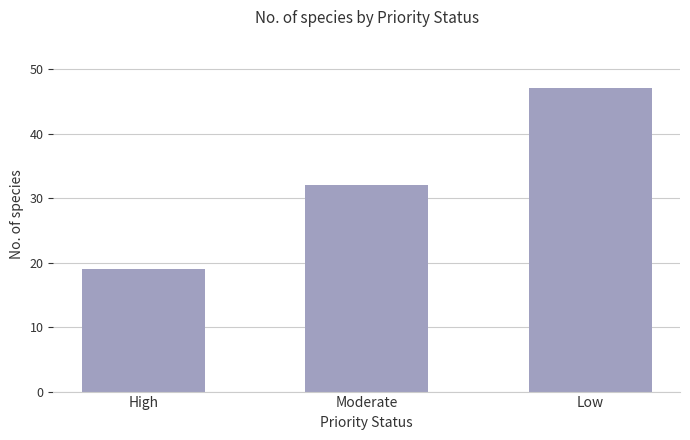

At which label is the value closest to 33?

Moderate